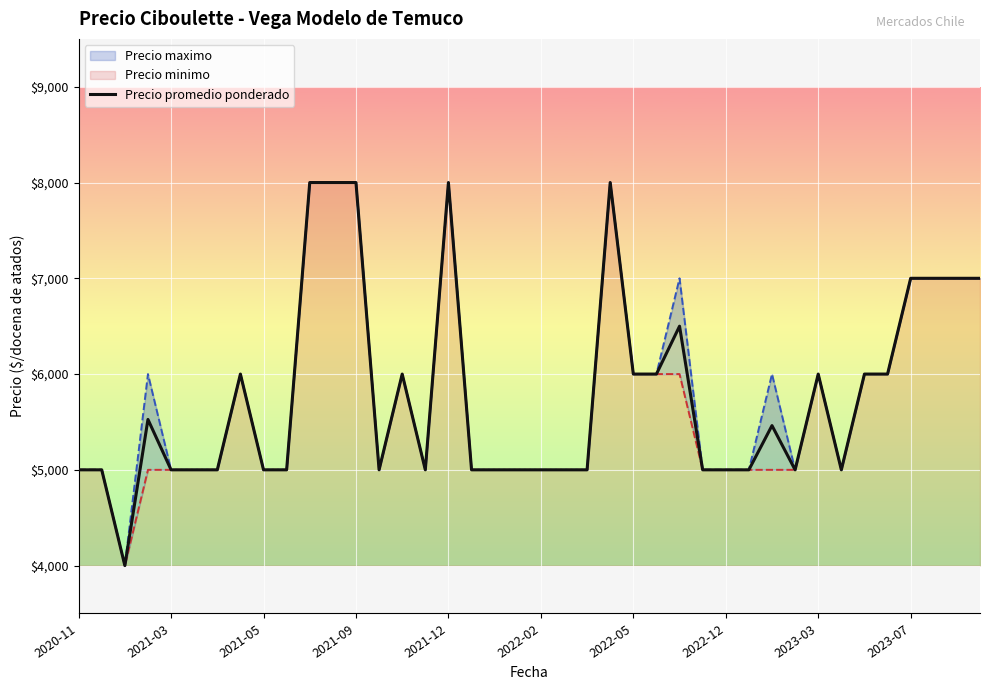

Approximately how many times larger is the value at 28 compared to 2021-05?

1.2